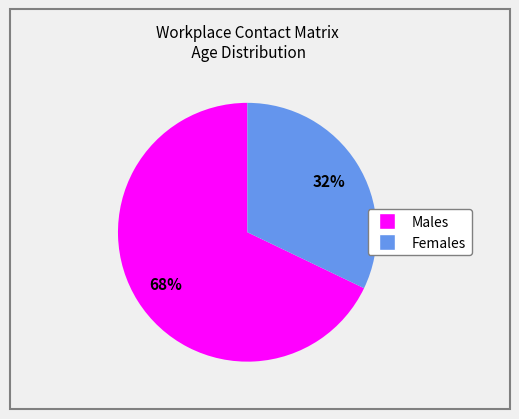

Does any single category account for the majority?

Yes